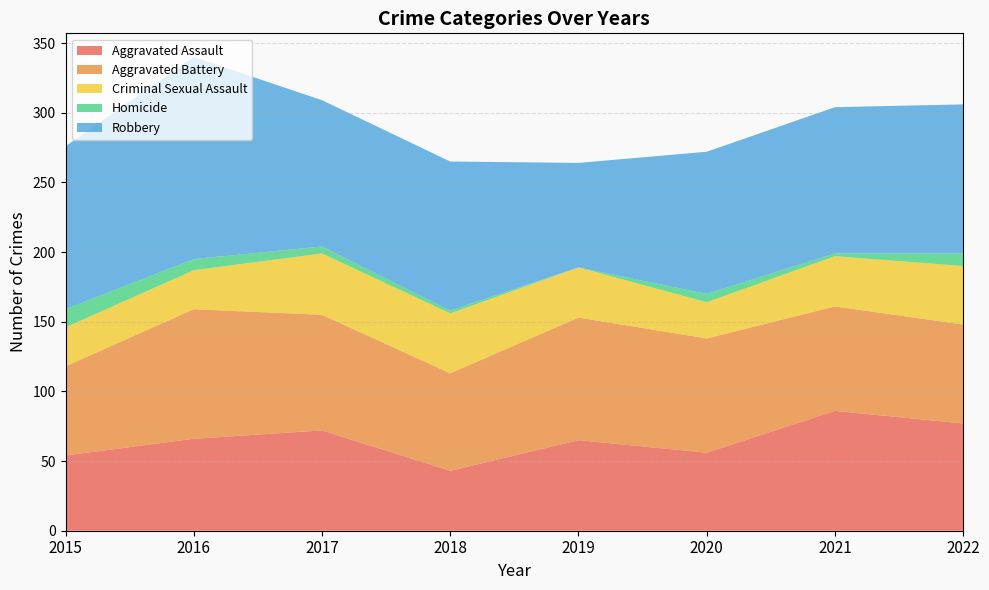

Reading left to right, transcribe all the data shown in this chart.

Aggravated Assault: 54	66	72	43	65	56	86	77
Aggravated Battery: 64	93	83	70	88	82	75	71
Criminal Sexual Assault: 28	28	44	43	36	26	36	42
Homicide: 13	8	5	2	0	6	2	9
Robbery: 117	145	105	107	75	102	105	107